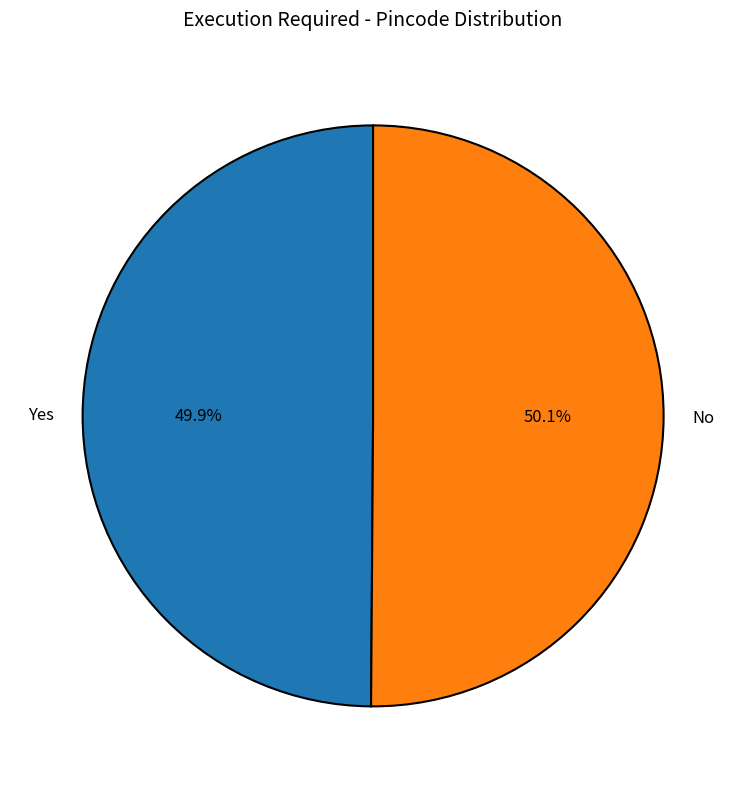

Does any single category account for the majority?

Yes